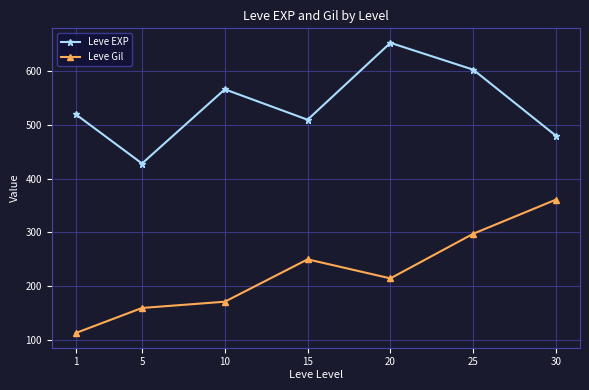

What is the difference between the Leve Gil values at 20 and 15?

35.5